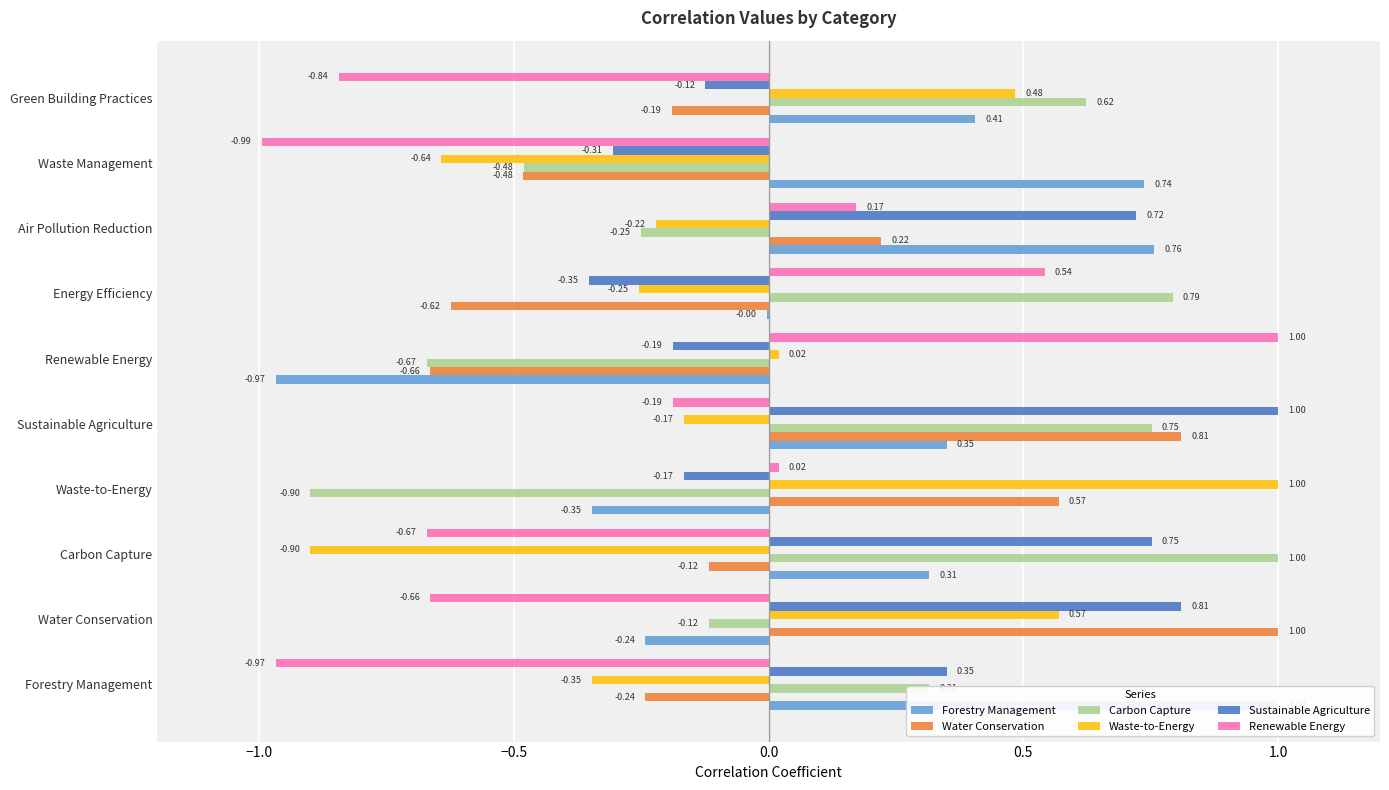

Count the number of data series in this chart.

6